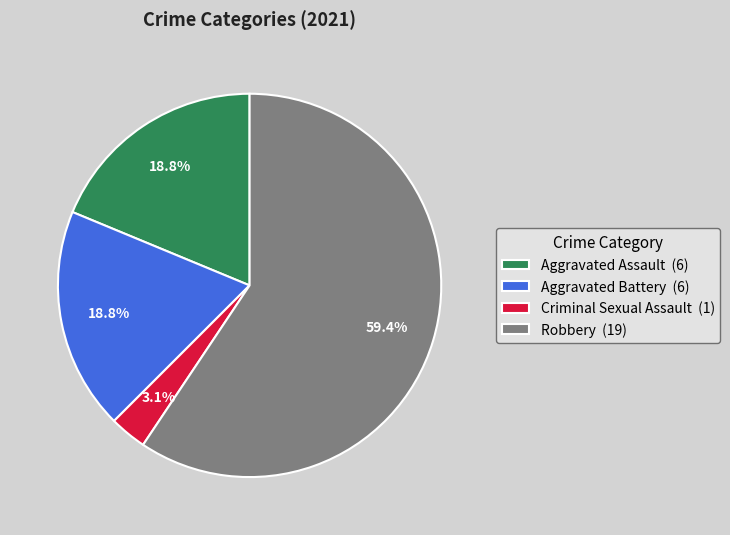

What percentage is the Robbery slice, to the nearest percent?

59%